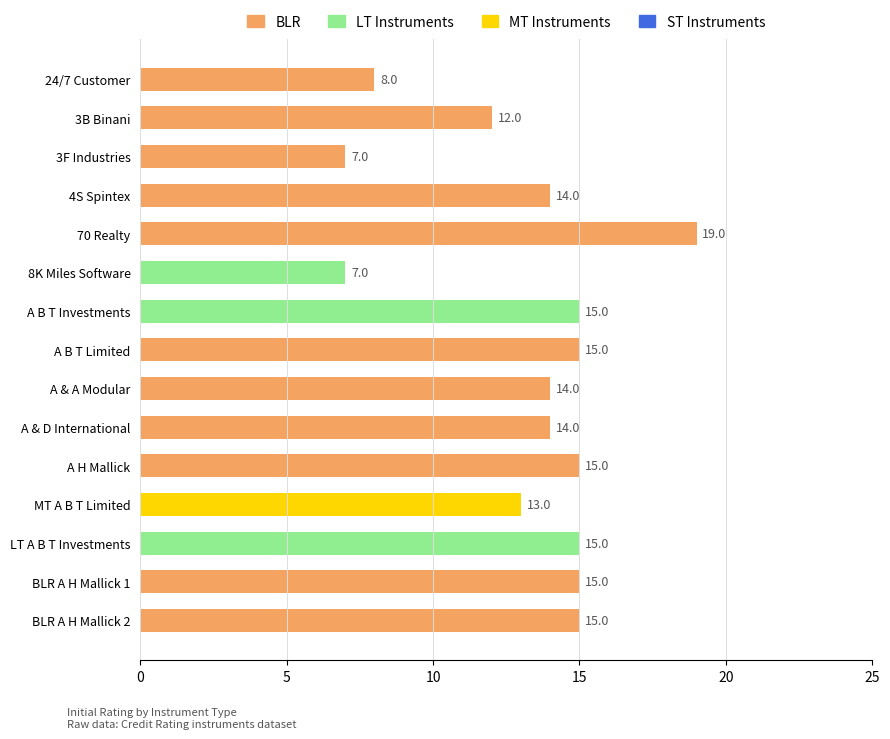

What is the sum of the values at BLR A H Mallick 1 and BLR A H Mallick 2?

30